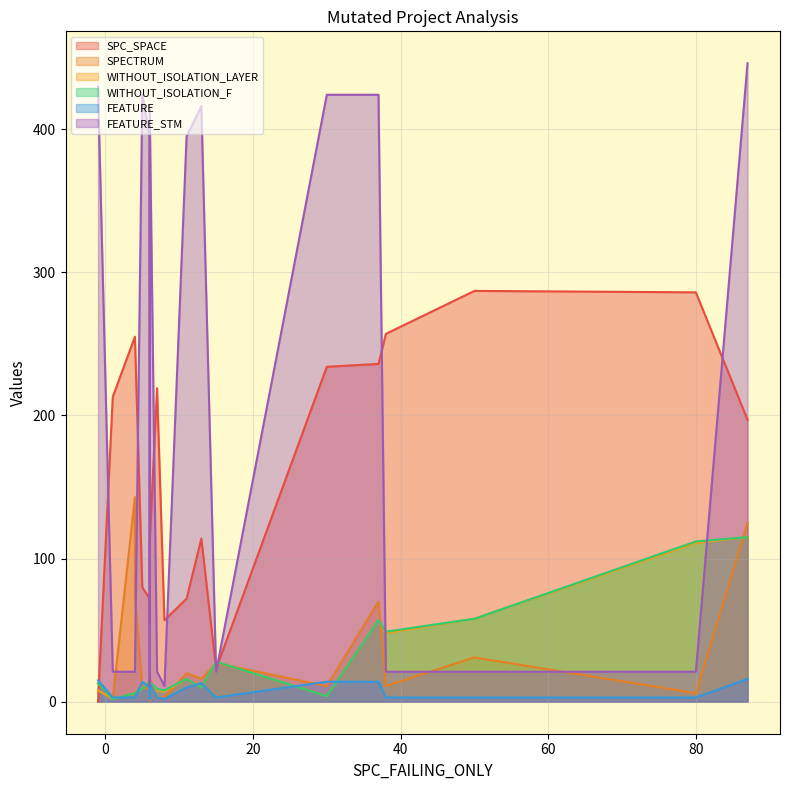

True or false: SPECTRUM has a value of 74 at 30.

False